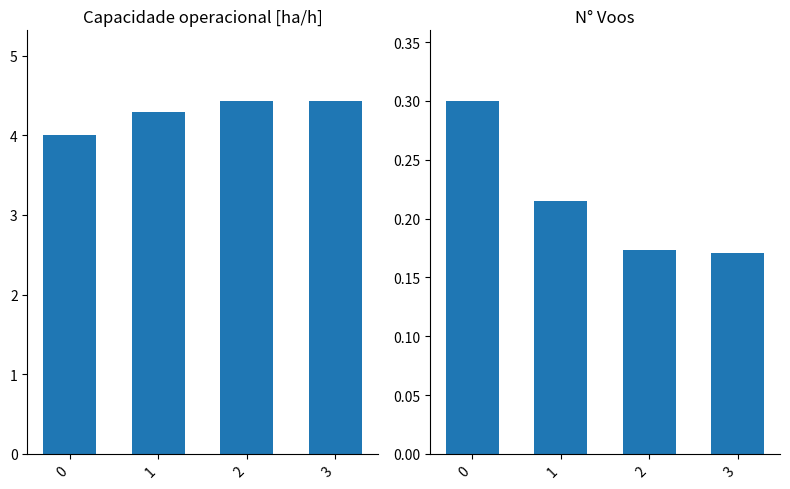

What are all the series names shown in the legend?

Capacidade operacional [ha/h], N° Voos